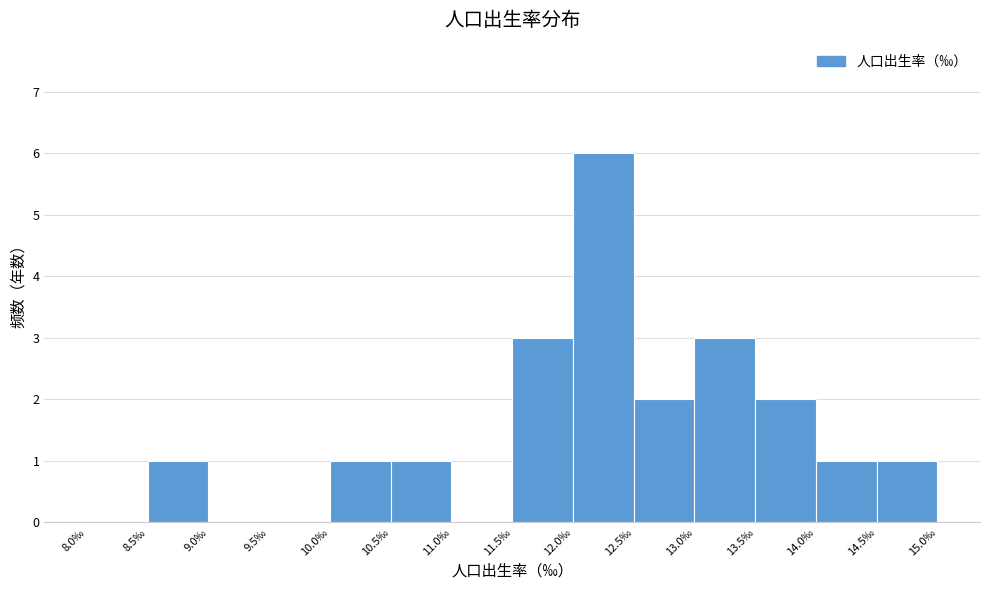

Which range on the x-axis has the tallest bar?

12.0 to 12.5